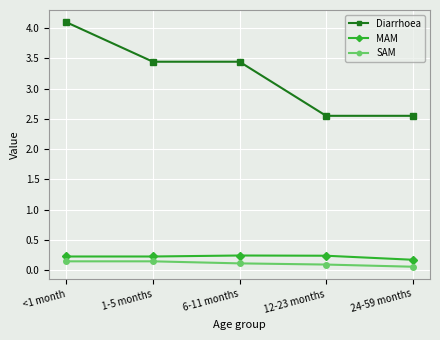

Which series has the widest spread of values?

Diarrhoea